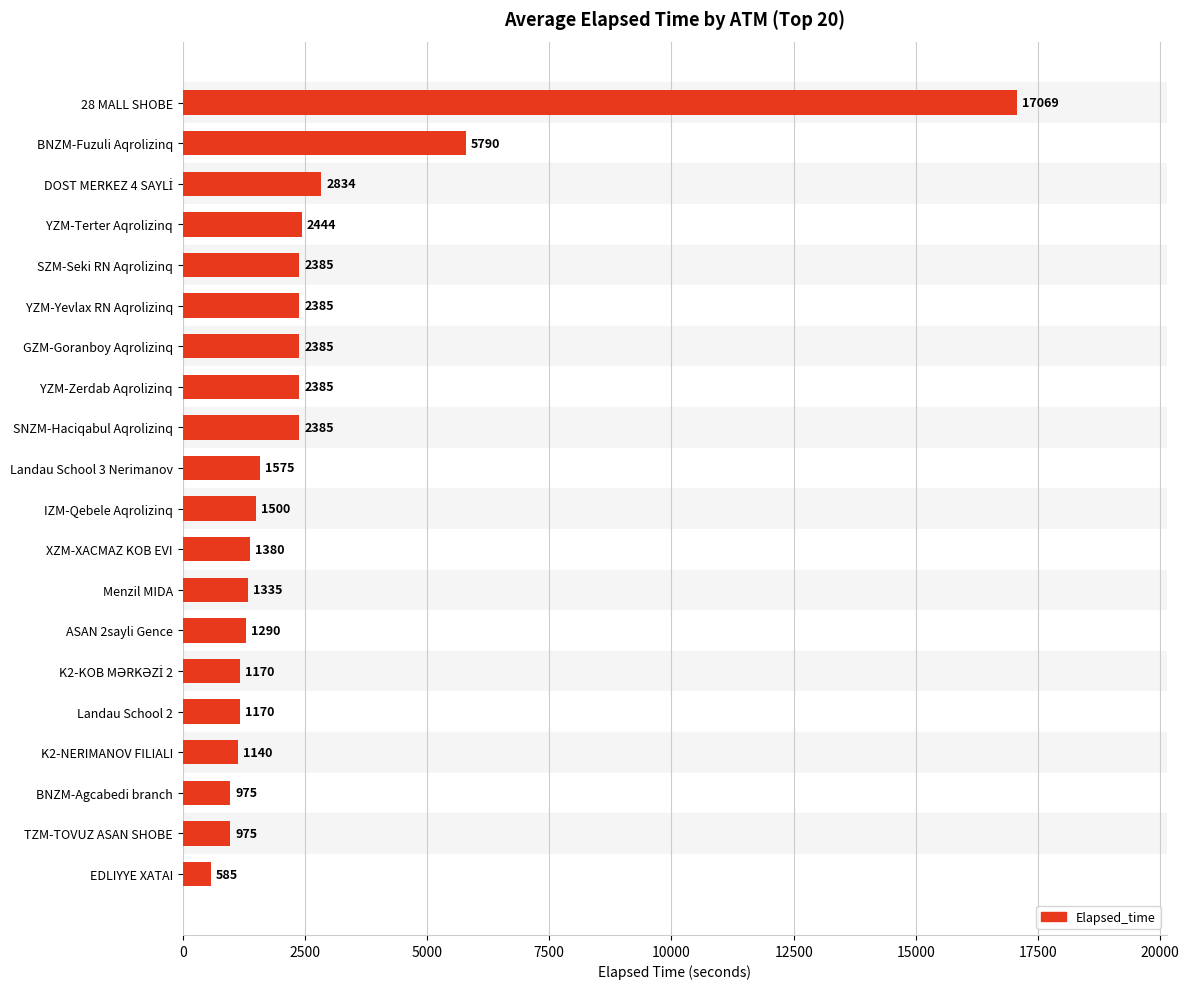

What is the greatest value displayed?

17069